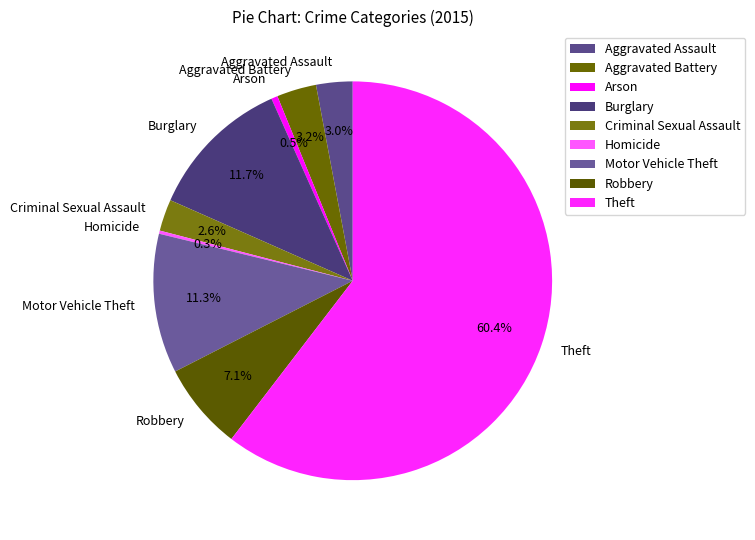

Between Arson and Criminal Sexual Assault, which is larger?

Criminal Sexual Assault